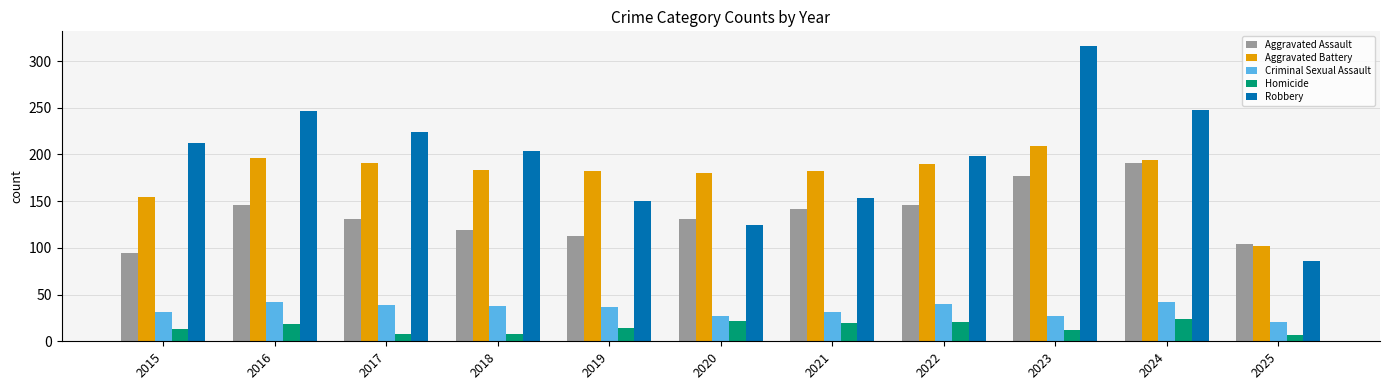

The value of Aggravated Battery at 2024 is 194. True or false?

True